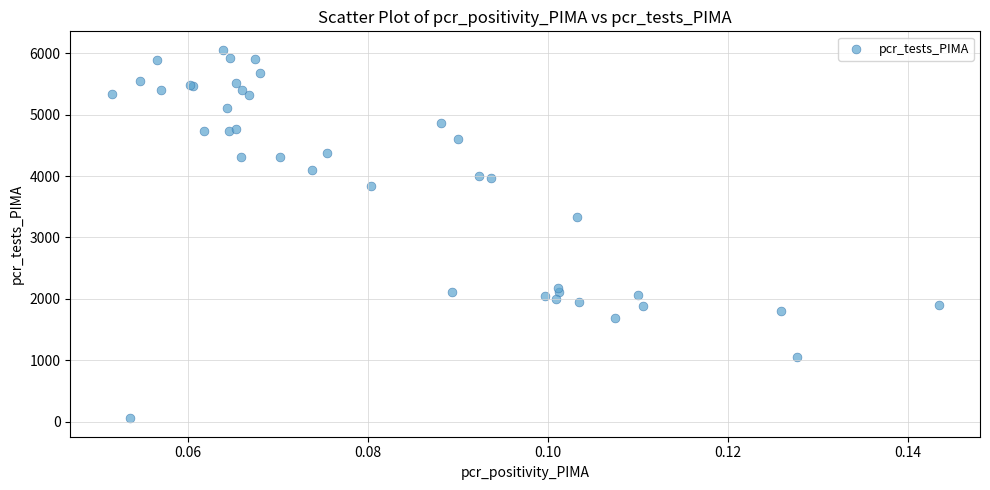

What Y value in the scatter plot is closest to 3056?

3340